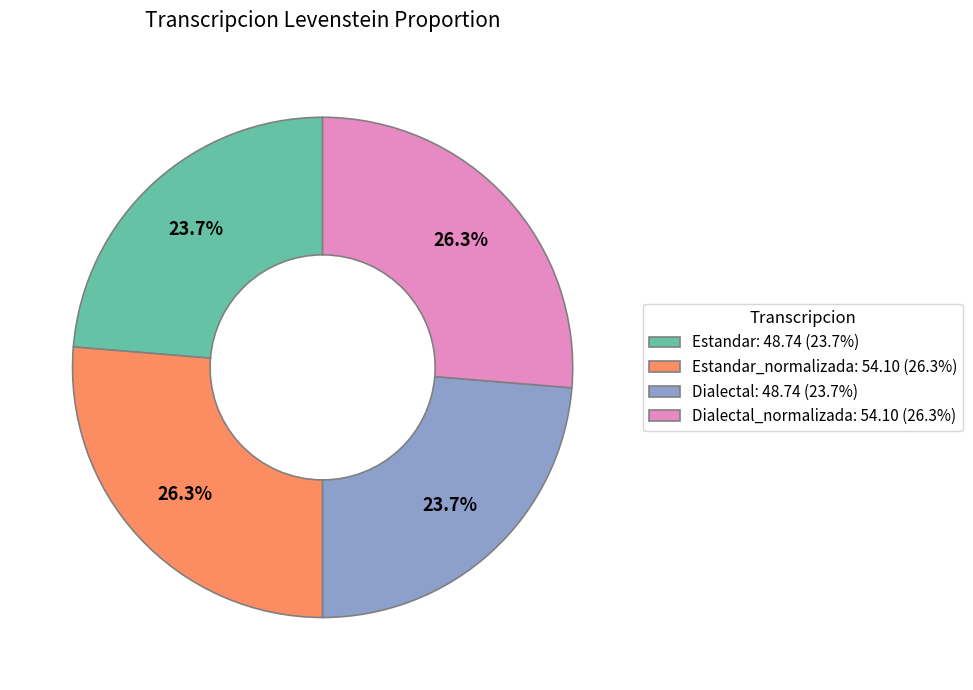

Count the number of slices in the pie.

4